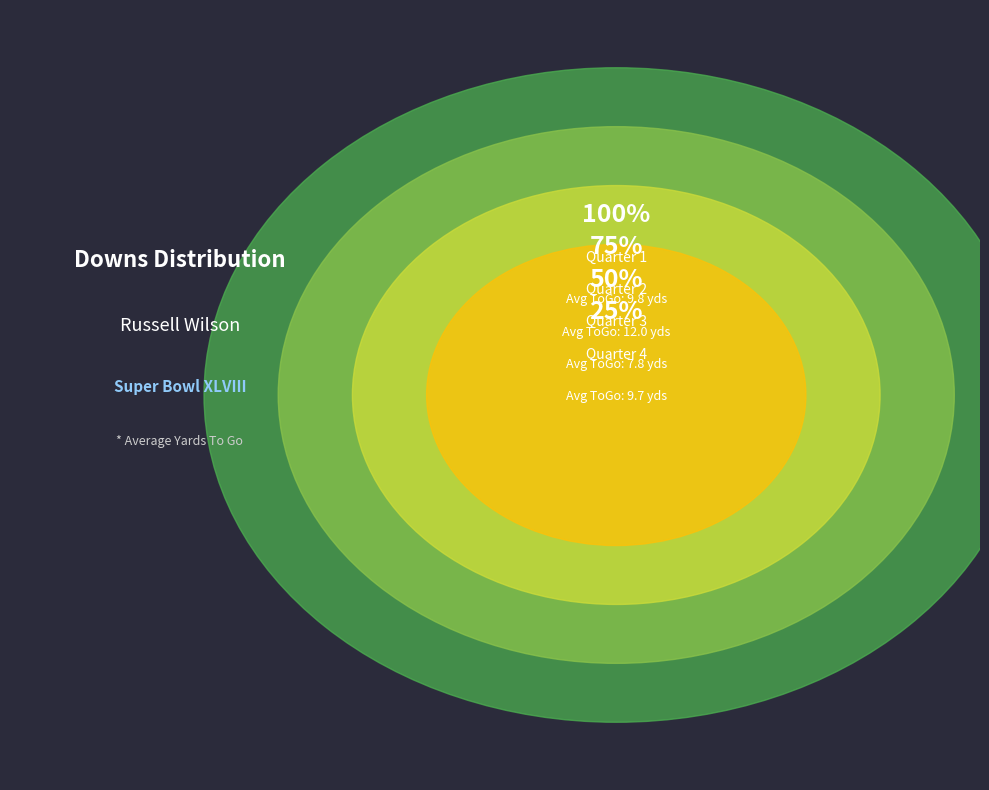

Count the number of slices in the pie.

4